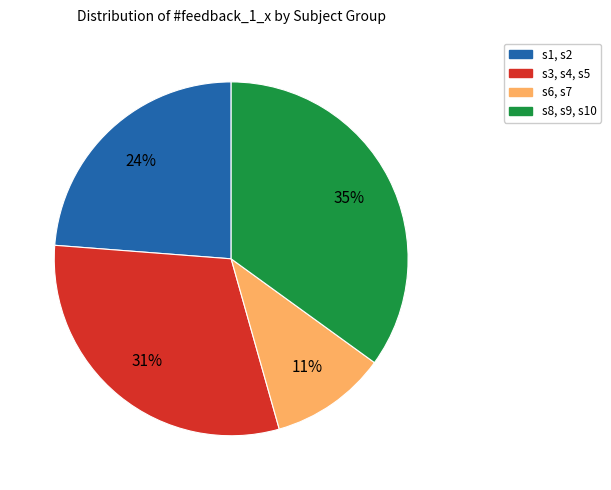

Is it true that s6, s7 is 1% of the pie?

False